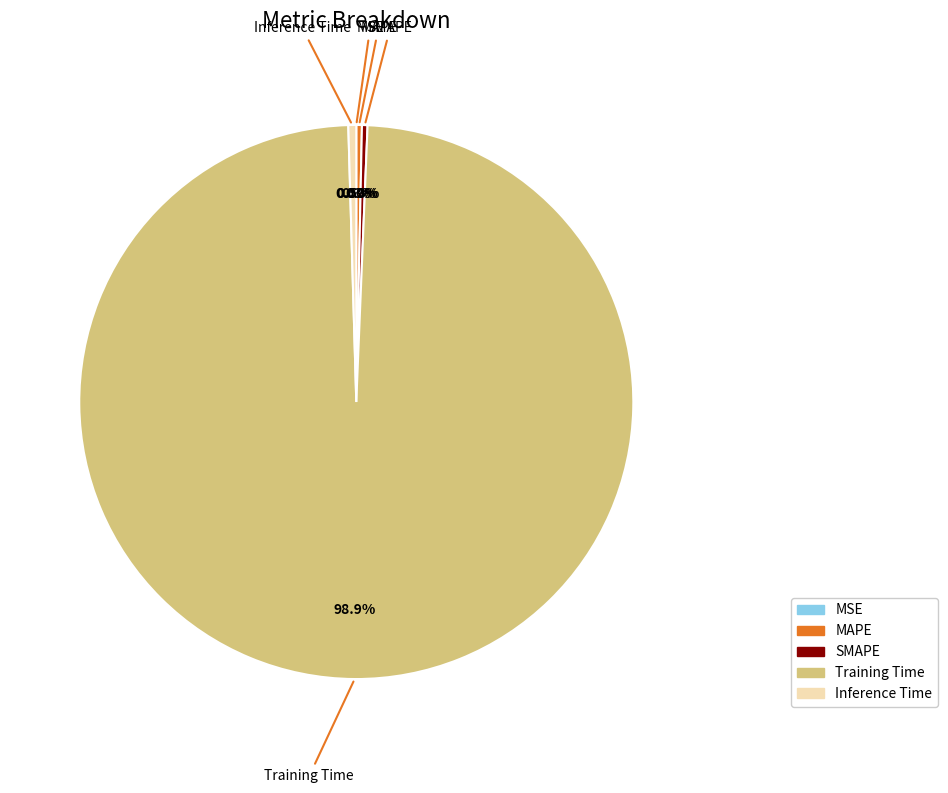

What percentage do Training Time and SMAPE together represent?

99.2%